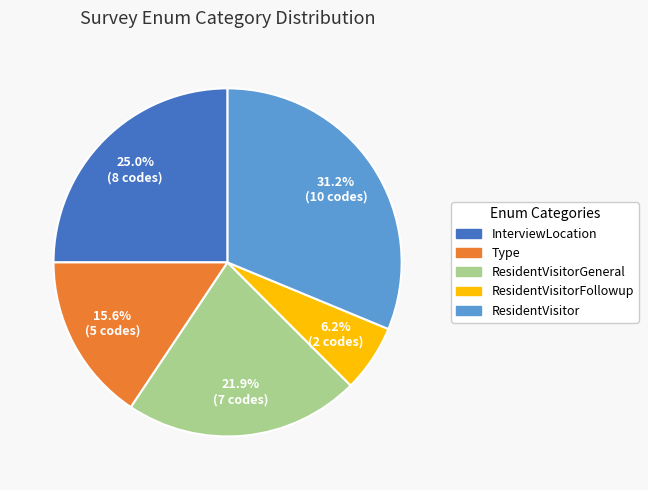

Is there a majority slice in this chart?

No